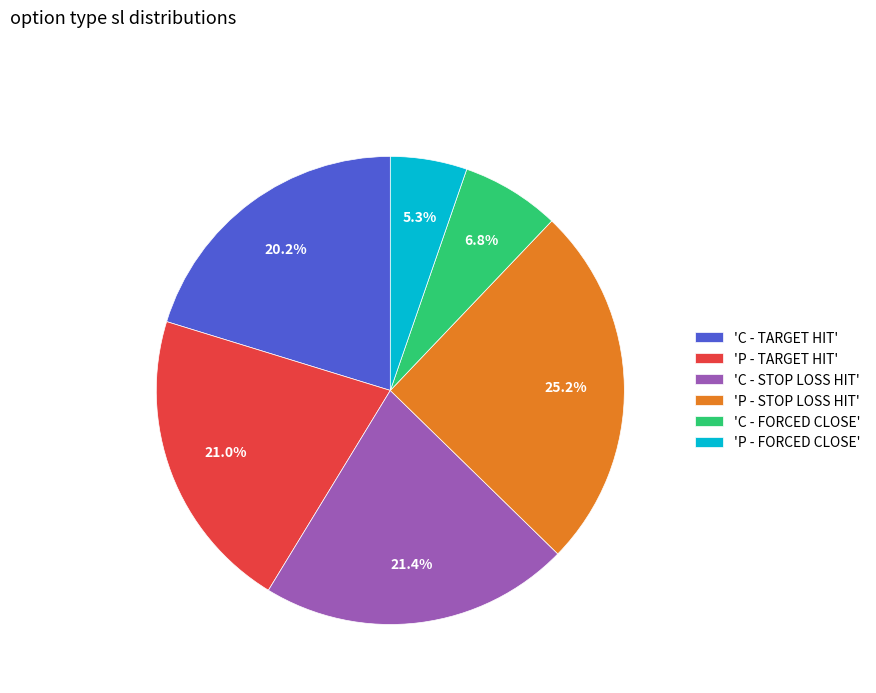

Approximately how many times larger is the value at 'C - STOP LOSS HIT' compared to 'C - TARGET HIT'?

1.1